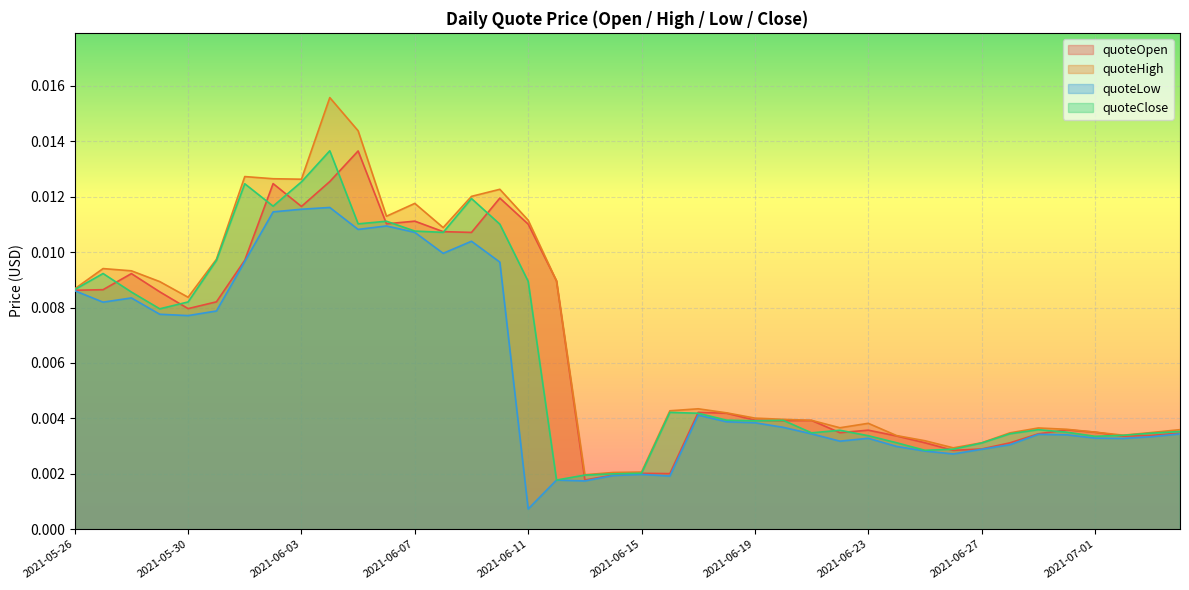

True or false: quoteOpen and quoteClose cross at least once.

True